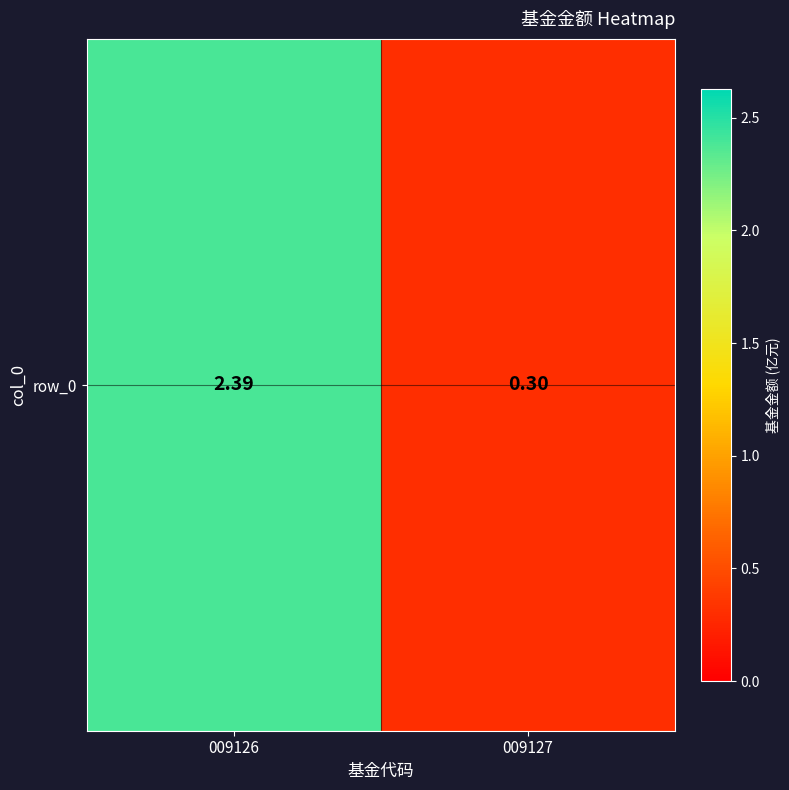

Which label corresponds to the largest value in the chart?

009126